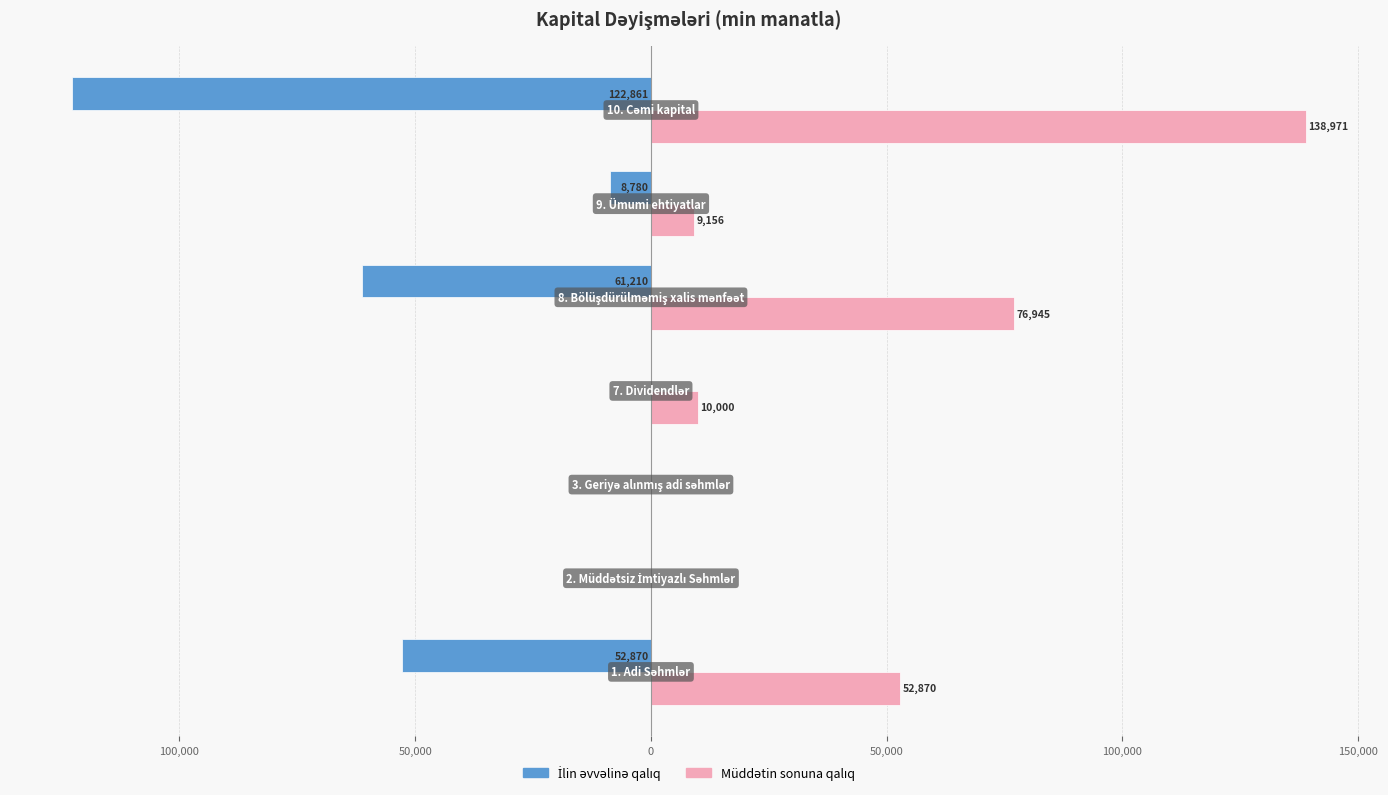

How many data points does each series have?

7